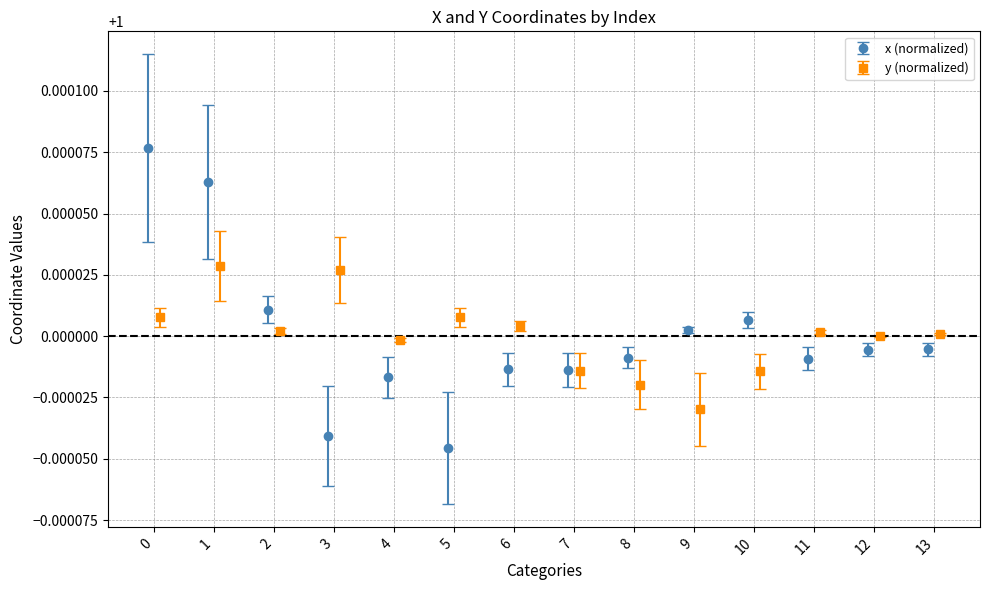

True or false: x (normalized) has more than 1 points higher than both neighbors.

True